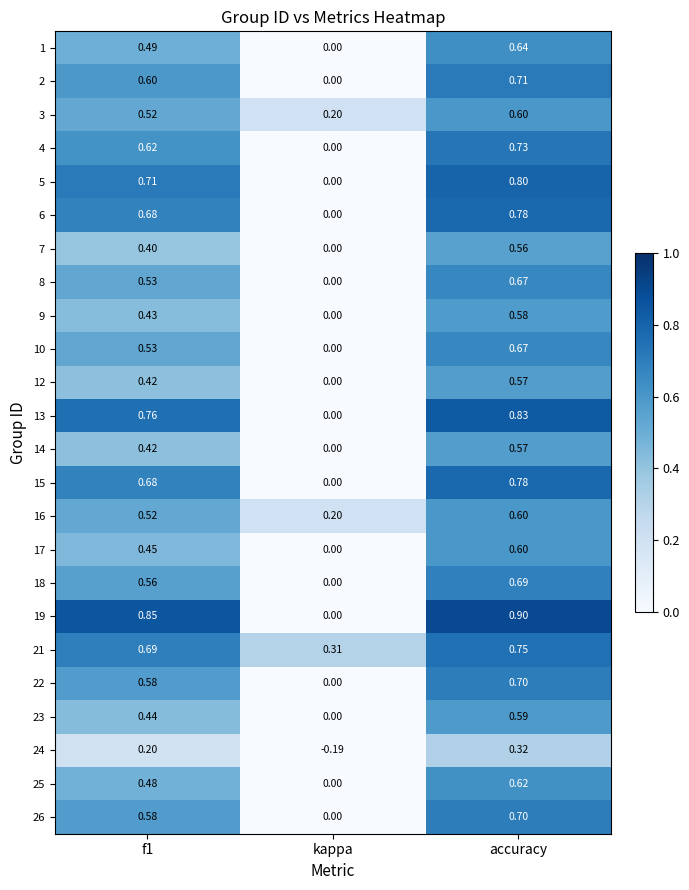

At which category is the sum across all series the highest?

accuracy